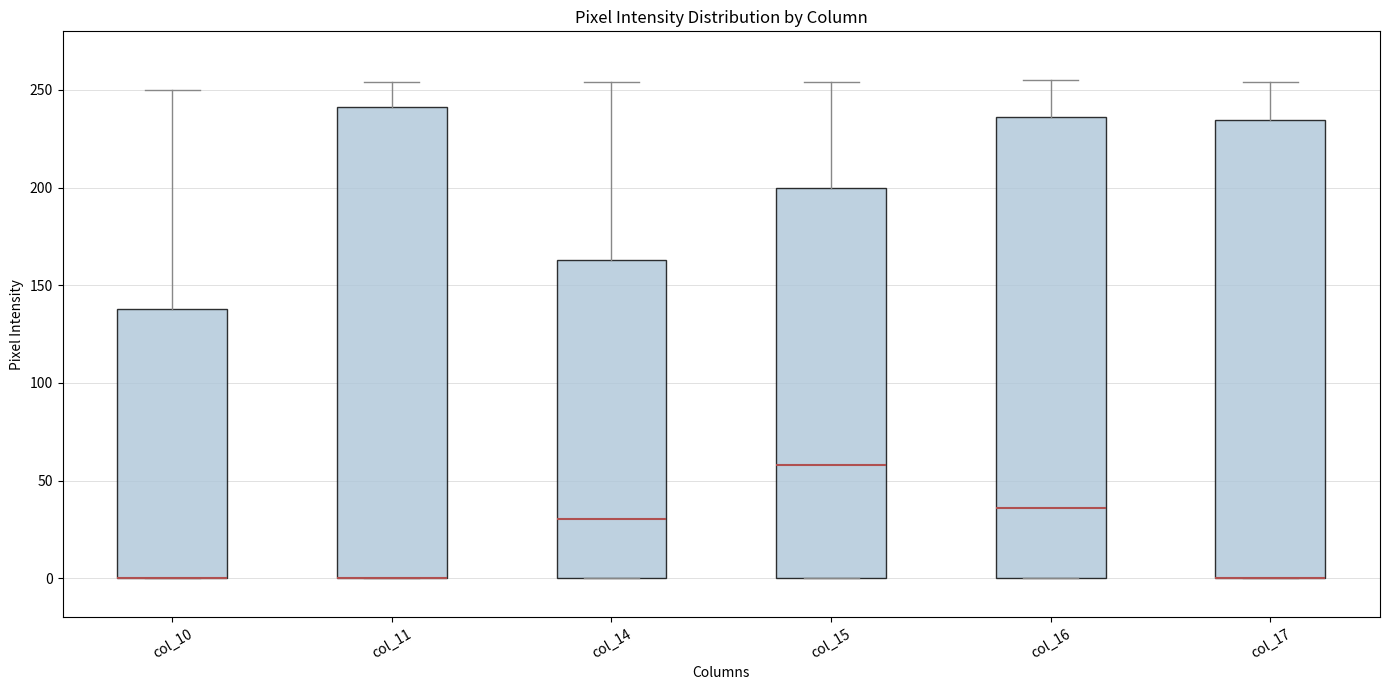

Reading left to right, read every box against the y-axis: the position of its median line, the range the box covers, and the ends of its whiskers. The values are not printed on the chart, so give them approximately, as read against the axis.

col_10: median 0 (drawn on the box's lower edge), box 0 to 140, whiskers 0 to 250
col_11: median 0 (drawn on the box's lower edge), box 0 to 240, whiskers 0 to 255
col_14: median 30, box 0 to 165, whiskers 0 to 255
col_15: median 60, box 0 to 200, whiskers 0 to 255
col_16: median 35, box 0 to 235, whiskers 0 to 255
col_17: median 0 (drawn on the box's lower edge), box 0 to 235, whiskers 0 to 255